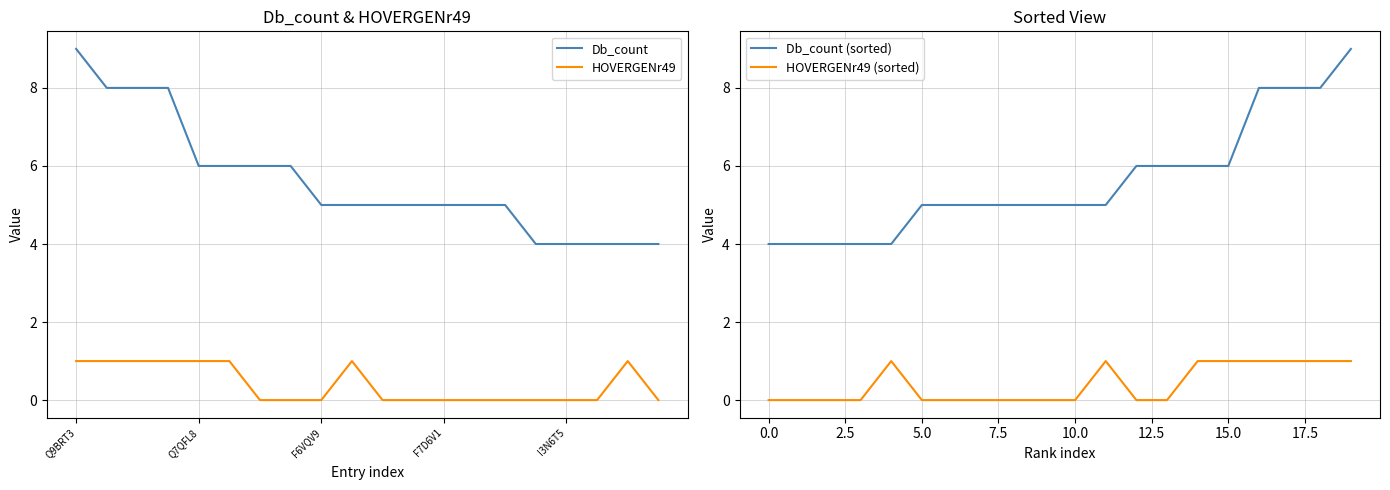

Where is Db_count (sorted) nearest to the value 6?

12